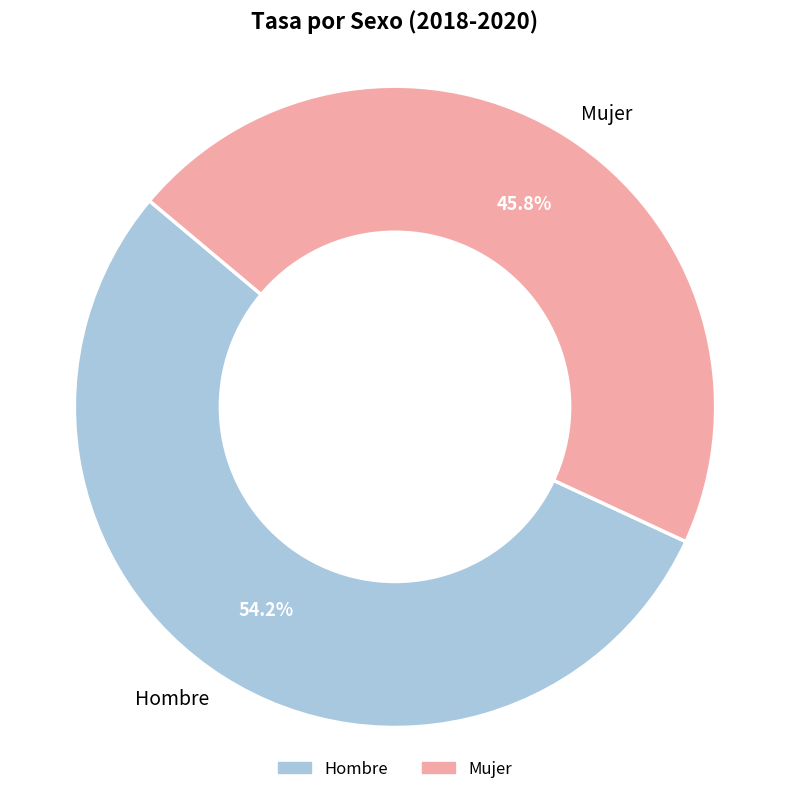

What is the ratio of the value at Mujer to the value at Hombre?

0.8